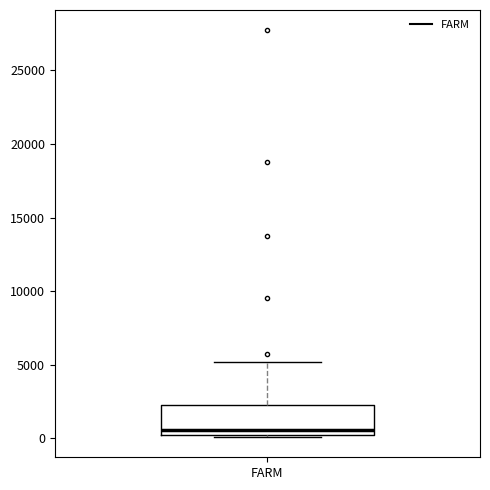

Read this box plot against the y-axis: the position of the median line, the range covered by the box, and the ends of both whiskers. The values are not printed on the chart, so give them approximately, as read against the axis.

median 500, box 0 to 2500, whiskers 0 to 5000